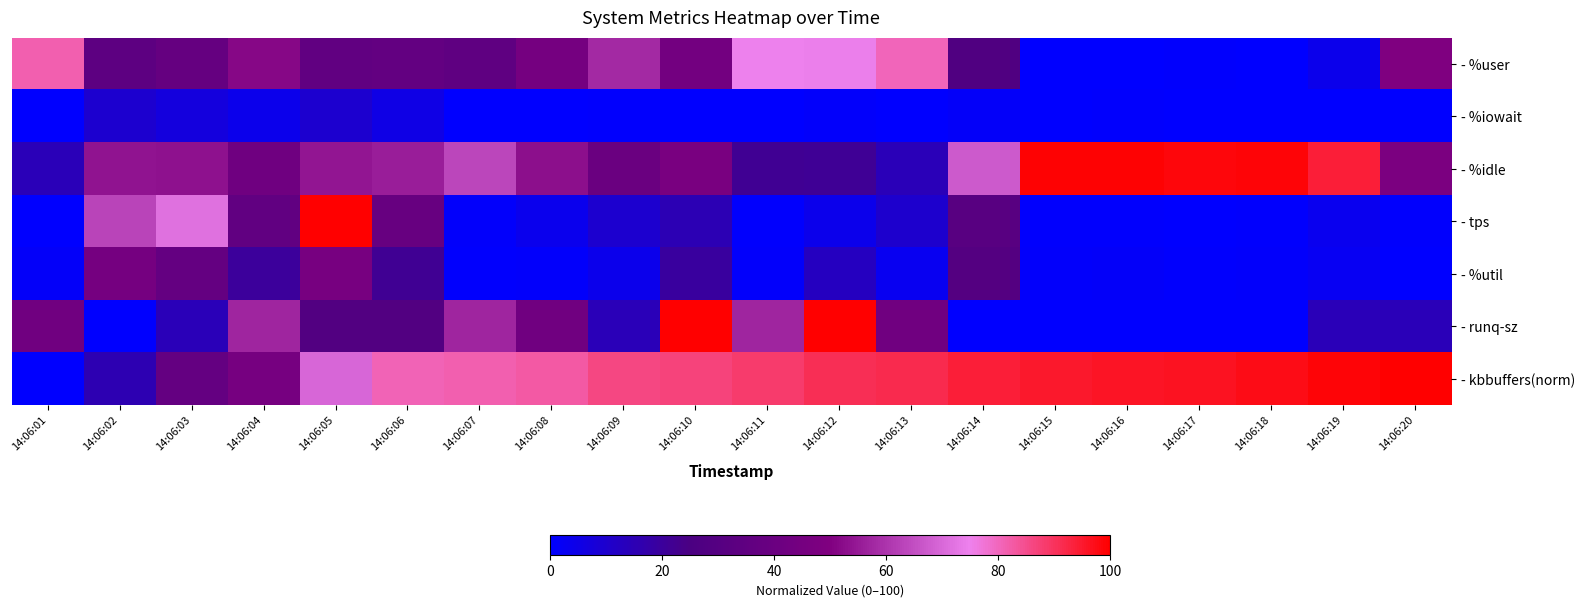

Reading left to right, list all the values displayed in this chart.

- %user: 14:06:01=81.4	14:06:02=33.9	14:06:03=37.7	14:06:04=51.4	14:06:05=35.6	14:06:06=36.5	14:06:07=35.0	14:06:08=45.1	14:06:09=58.0	14:06:10=44.4	14:06:11=74.7	14:06:12=74.3	14:06:13=80.3	14:06:14=27.4	14:06:15=0.2	14:06:16=0.2	14:06:17=0.7	14:06:18=0.2	14:06:19=4.0	14:06:20=49.6
- %iowait: 14:06:01=0.2	14:06:02=9.6	14:06:03=6.8	14:06:04=4.2	14:06:05=9.4	14:06:06=5.1	14:06:07=0.2	14:06:08=0.2	14:06:09=0.5	14:06:10=0.0	14:06:11=0.0	14:06:12=1.0	14:06:13=0.2	14:06:14=1.3	14:06:15=0.0	14:06:16=0.5	14:06:17=0.0	14:06:18=0.2	14:06:19=0.2	14:06:20=0.0
- %idle: 14:06:01=14.4	14:06:02=53.8	14:06:03=53.4	14:06:04=42.4	14:06:05=53.9	14:06:06=55.8	14:06:07=63.5	14:06:08=53.1	14:06:09=40.2	14:06:10=47.2	14:06:11=21.8	14:06:12=21.1	14:06:13=14.1	14:06:14=67.3	14:06:15=99.2	14:06:16=99.2	14:06:17=98.5	14:06:18=99.0	14:06:19=94.0	14:06:20=47.9
- tps: 14:06:01=0.4	14:06:02=63.0	14:06:03=71.7	14:06:04=35.8	14:06:05=100.0	14:06:06=38.3	14:06:07=1.2	14:06:08=3.7	14:06:09=9.6	14:06:10=15.0	14:06:11=0.8	14:06:12=4.2	14:06:13=9.8	14:06:14=31.6	14:06:15=0.6	14:06:16=0.6	14:06:17=0.4	14:06:18=0.8	14:06:19=3.3	14:06:20=0.6
- %util: 14:06:01=1.2	14:06:02=45.2	14:06:03=36.8	14:06:04=20.0	14:06:05=46.0	14:06:06=21.6	14:06:07=0.4	14:06:08=0.8	14:06:09=4.0	14:06:10=19.2	14:06:11=0.8	14:06:12=12.8	14:06:13=2.8	14:06:14=29.6	14:06:15=0.8	14:06:16=1.2	14:06:17=0.4	14:06:18=0.8	14:06:19=2.4	14:06:20=0.0
- runq-sz: 14:06:01=42.9	14:06:02=0.0	14:06:03=14.3	14:06:04=57.1	14:06:05=28.6	14:06:06=28.6	14:06:07=57.1	14:06:08=42.9	14:06:09=14.3	14:06:10=100.0	14:06:11=57.1	14:06:12=100.0	14:06:13=42.9	14:06:14=0.0	14:06:15=0.0	14:06:16=0.0	14:06:17=0.0	14:06:18=0.0	14:06:19=14.3	14:06:20=14.3
- kbbuffers(norm): 14:06:01=0.0	14:06:02=15.4	14:06:03=37.1	14:06:04=45.7	14:06:05=69.7	14:06:06=80.7	14:06:07=81.3	14:06:08=82.5	14:06:09=86.1	14:06:10=86.9	14:06:11=88.4	14:06:12=90.8	14:06:13=91.7	14:06:14=94.1	14:06:15=95.0	14:06:16=95.8	14:06:17=96.4	14:06:18=97.6	14:06:19=99.1	14:06:20=100.0